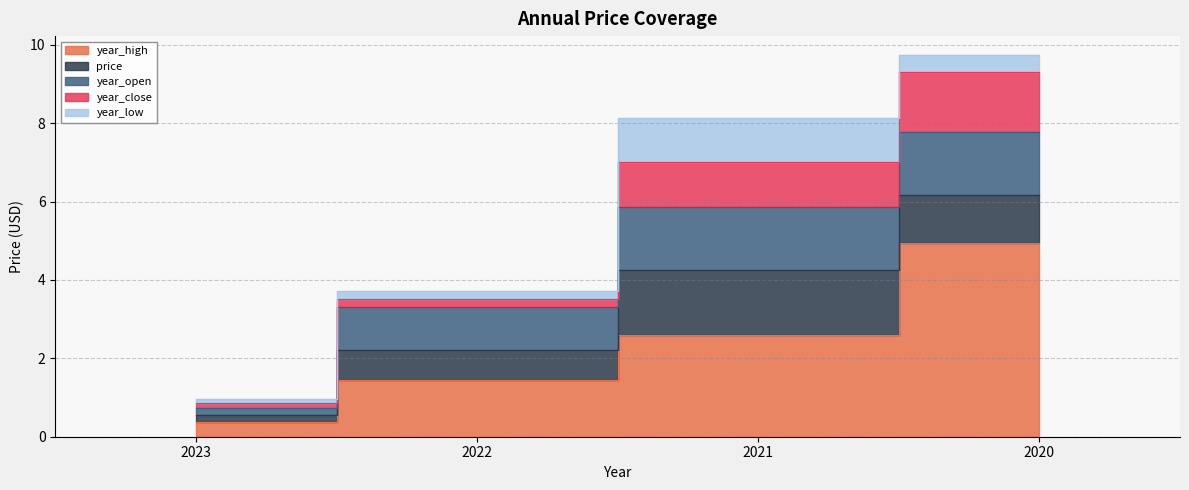

Is it true that year_open equals 0.2 at 2023?

True